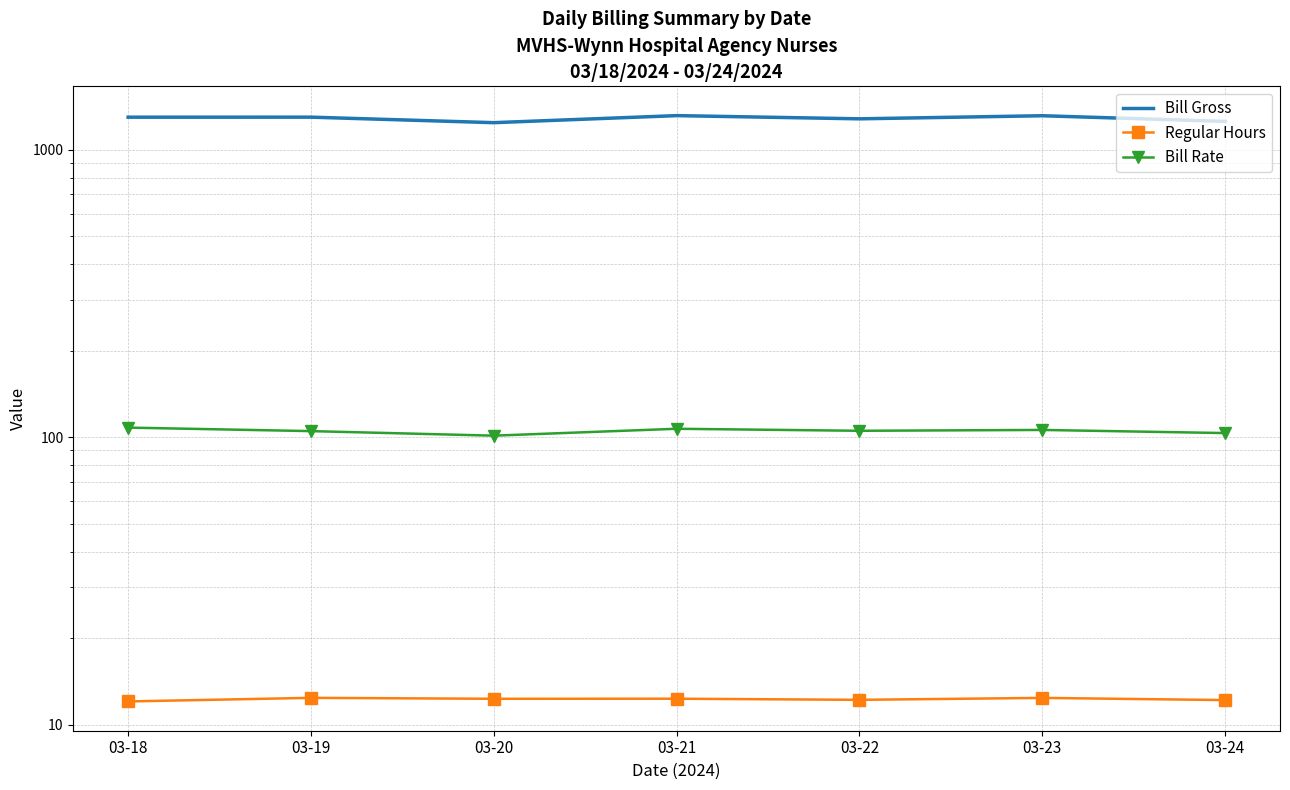

The Bill Gross series shows 651.2 at 03-19. True or false?

False